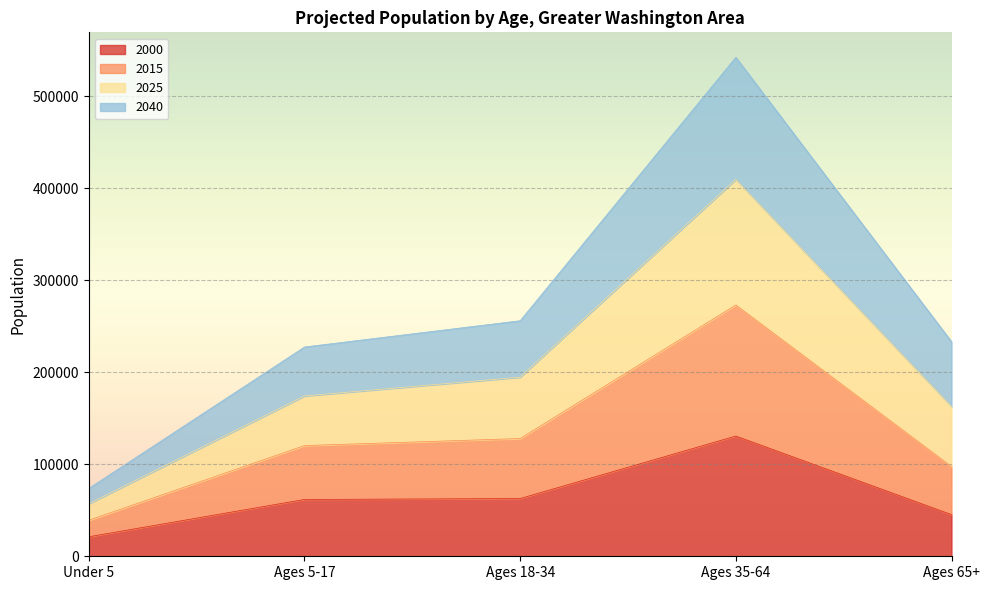

Which category has the lowest value across all series?

Under 5